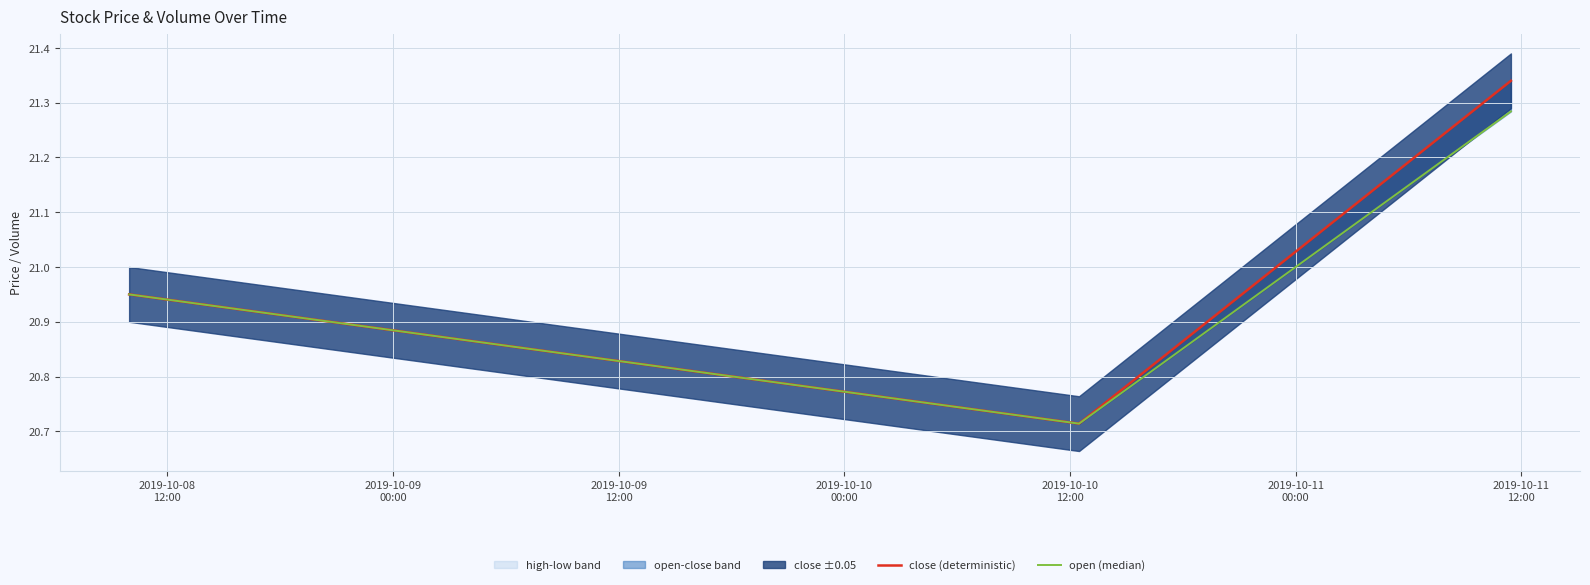

How many lines are shown in the chart?

2